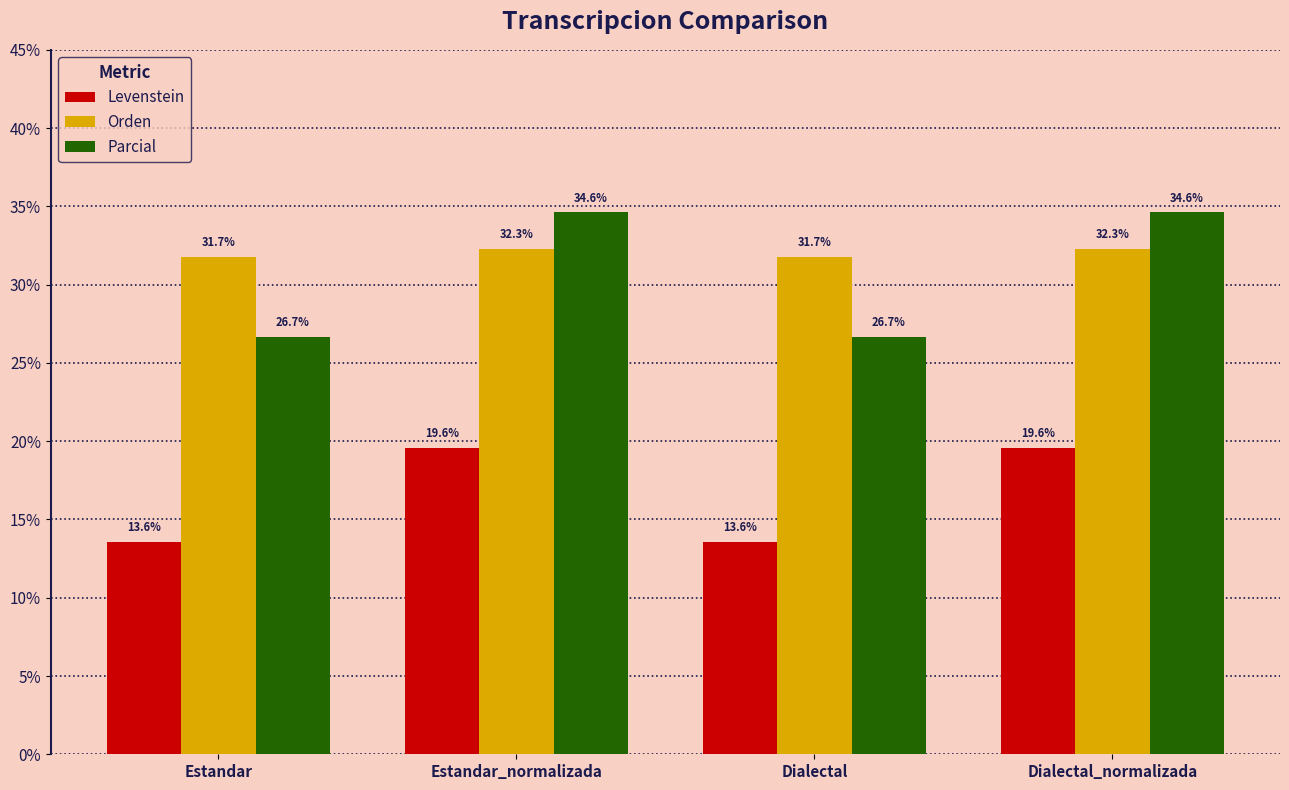

What is the maximum value shown in the chart?

34.6